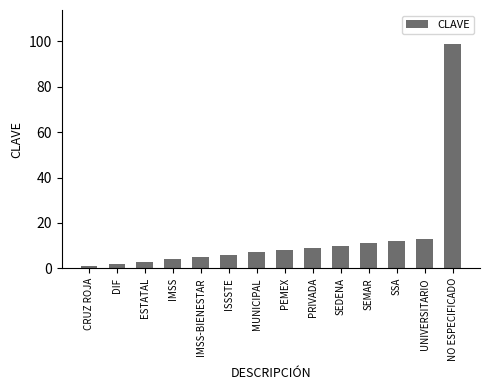

Rank the categories by value from highest to lowest.

NO ESPECIFICADO, UNIVERSITARIO, SSA, SEMAR, SEDENA, PRIVADA, PEMEX, MUNICIPAL, ISSSTE, IMSS-BIENESTAR, IMSS, ESTATAL, DIF, CRUZ ROJA